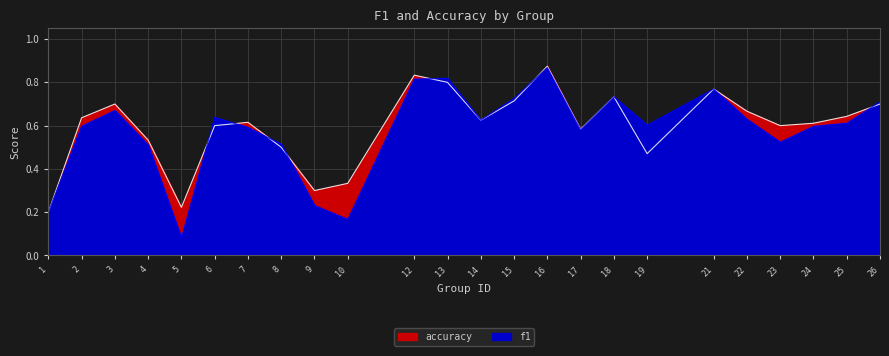

What are all the series names shown in the legend?

f1, accuracy